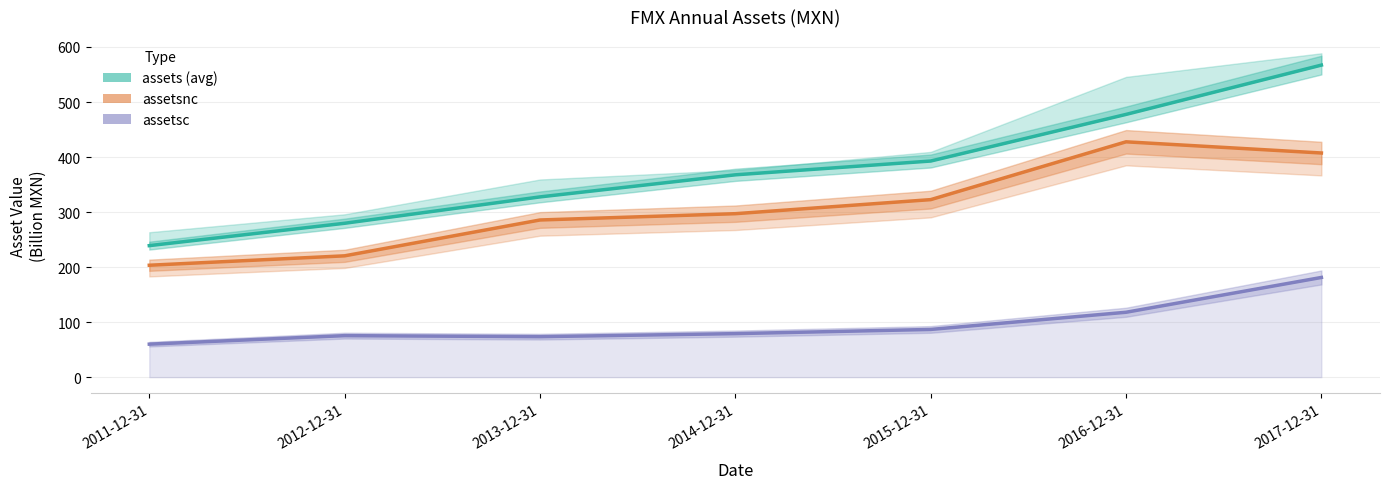

List the labels in order of assetsc value, smallest first.

2011-12-31, 2013-12-31, 2012-12-31, 2014-12-31, 2015-12-31, 2016-12-31, 2017-12-31